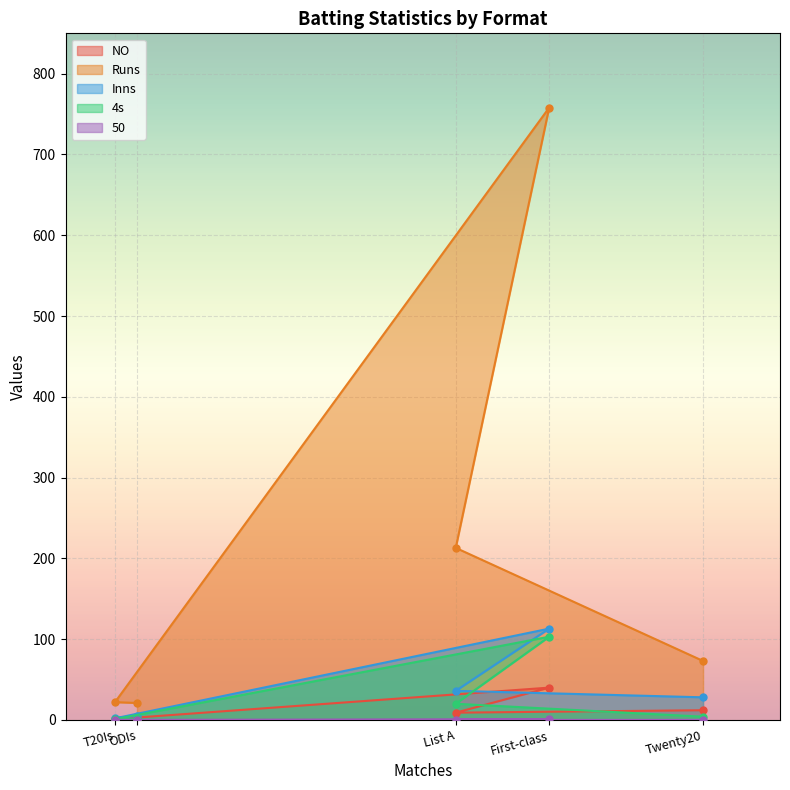

Does the chart display data point markers on the line(s)?

Yes